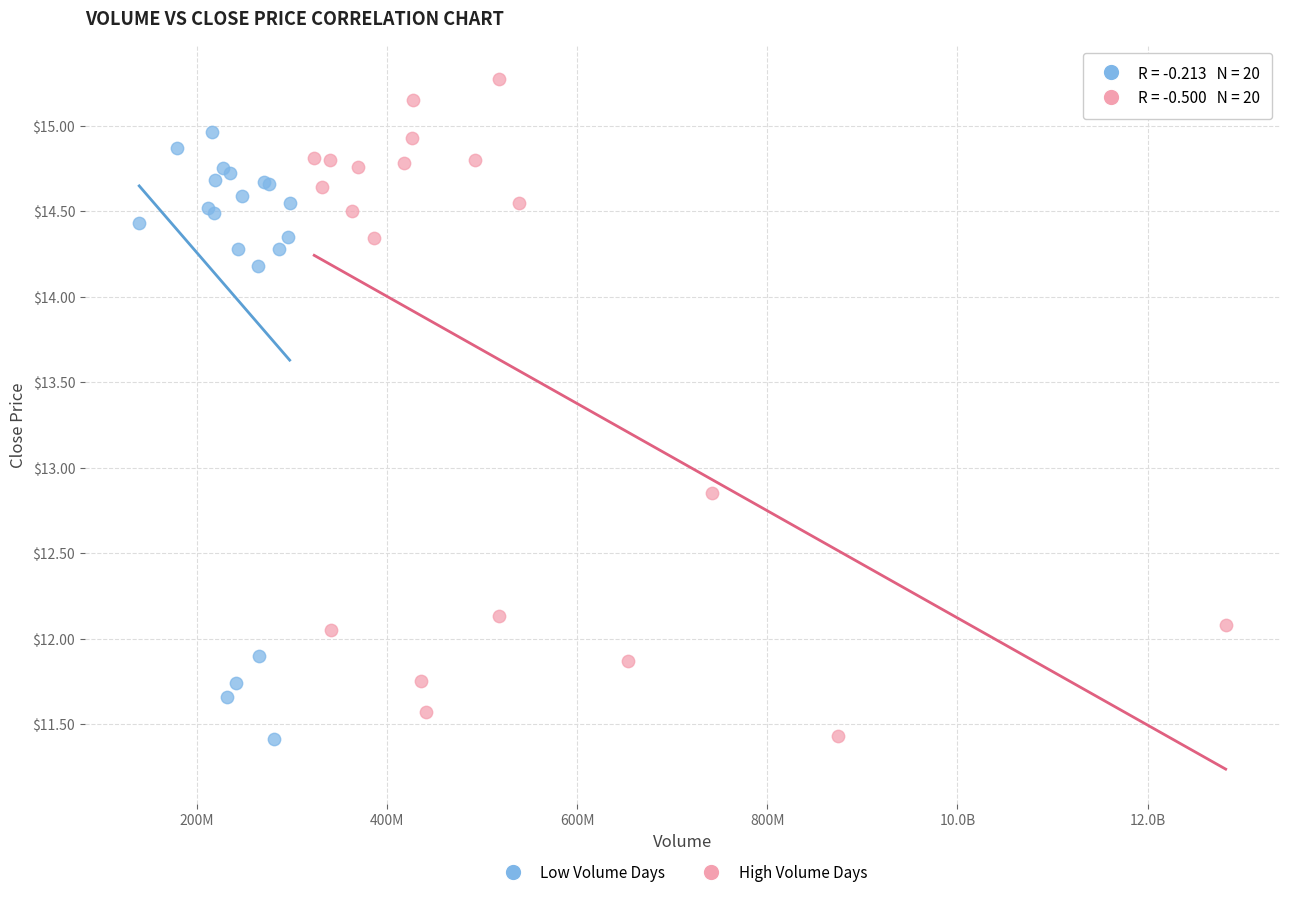

Which series contains the highest Y value?

High Volume Days